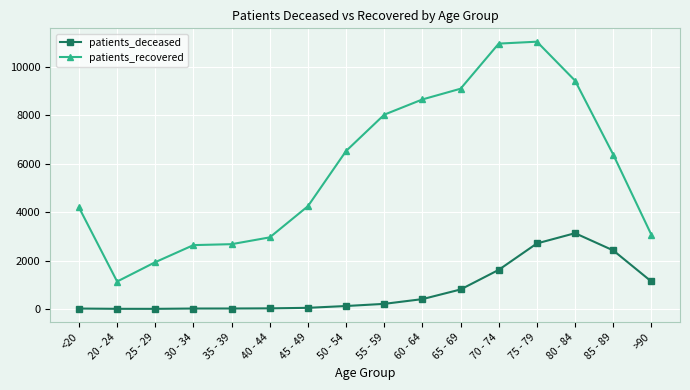

Where is the first local minimum for patients_recovered?

20 - 24